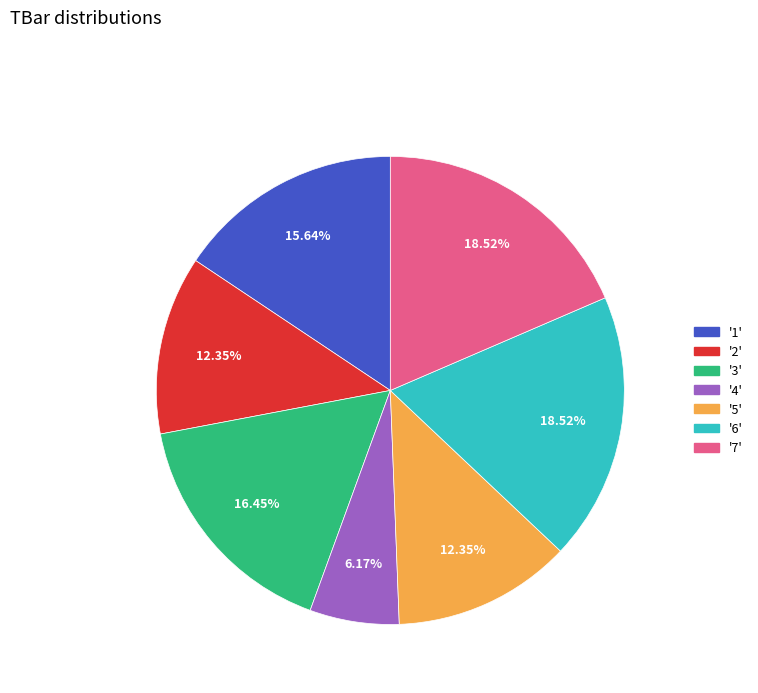

Count the number of slices in the pie.

7